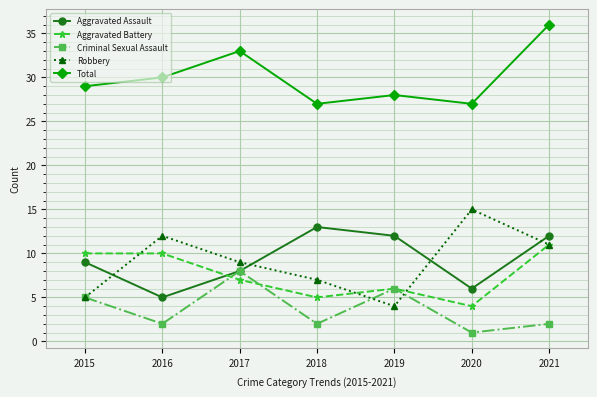

List the series in order of their peak value, highest first.

Total, Robbery, Aggravated Assault, Aggravated Battery, Criminal Sexual Assault